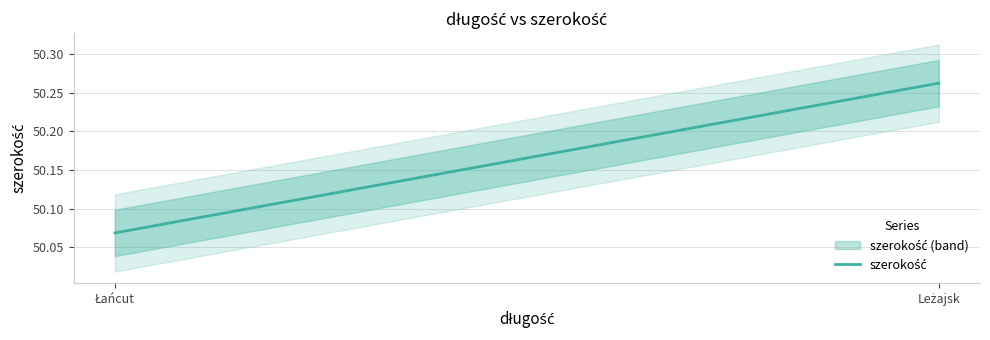

What position from the right is Leżajsk?

1